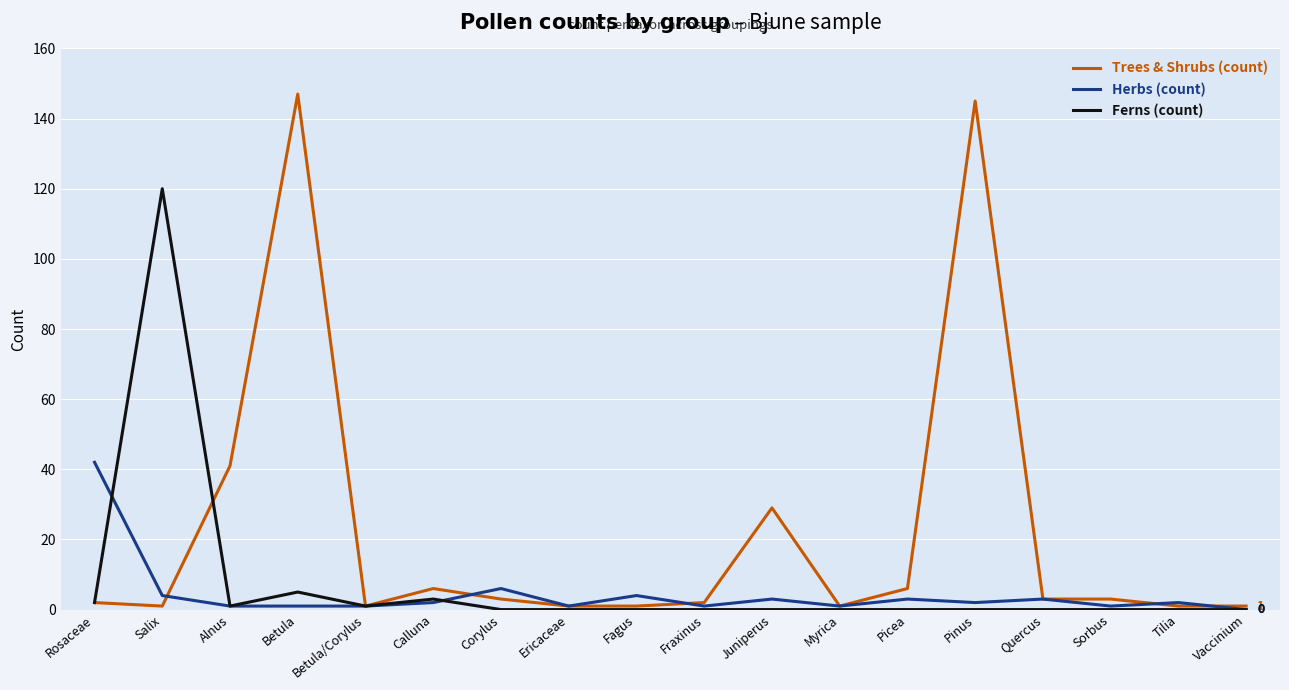

What is the difference between the Trees & Shrubs (count) values at Myrica and Corylus?

2